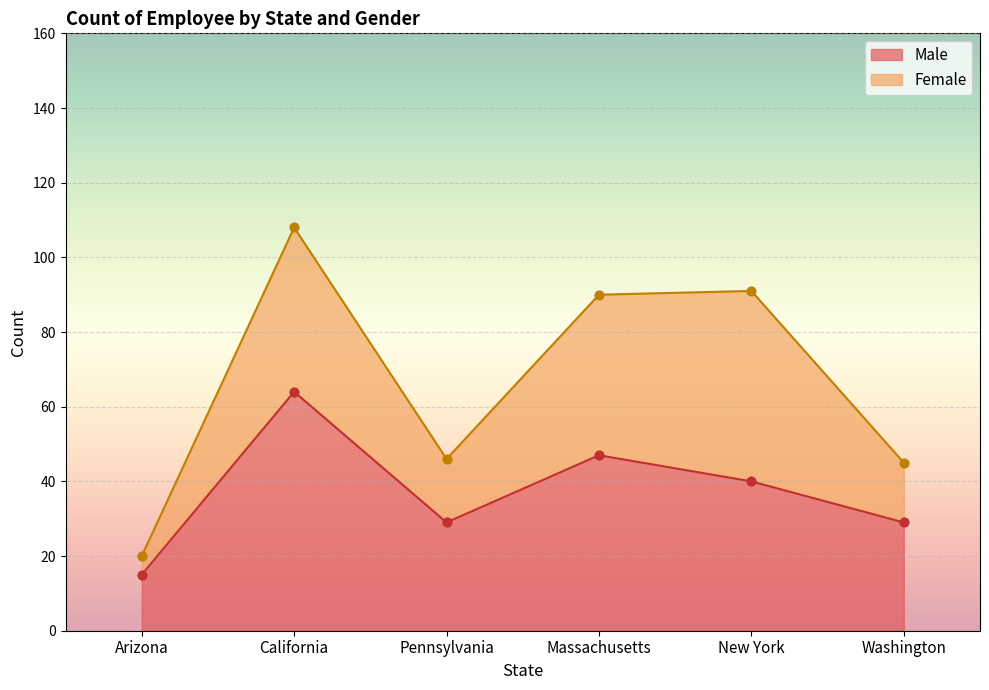

Which has a higher value, Massachusetts or Washington?

Massachusetts